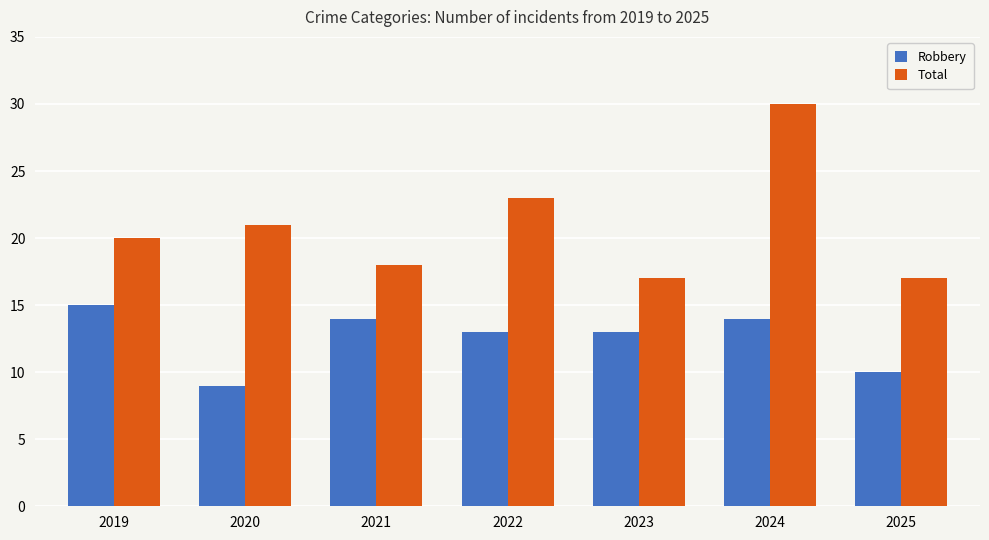

List the series in order of their overall mean, highest first.

Total, Robbery